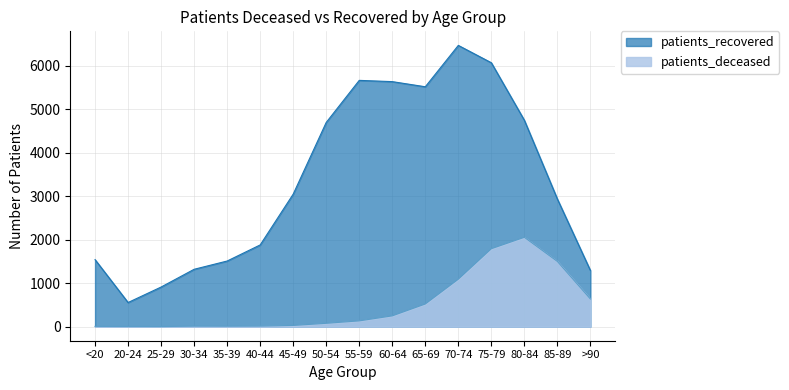

What is the difference between the highest and lowest values at 70-74?

5375